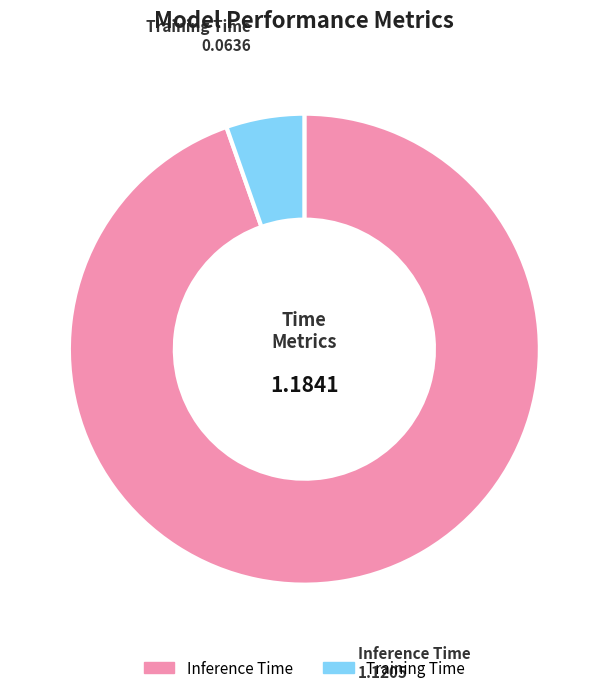

What is the majority slice?

Inference Time